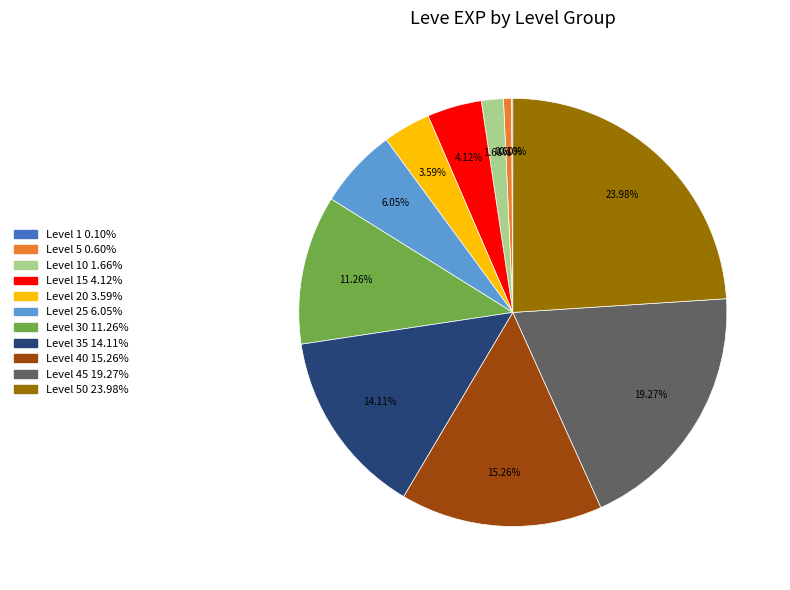

Is there any slice that represents more than half of the pie?

No